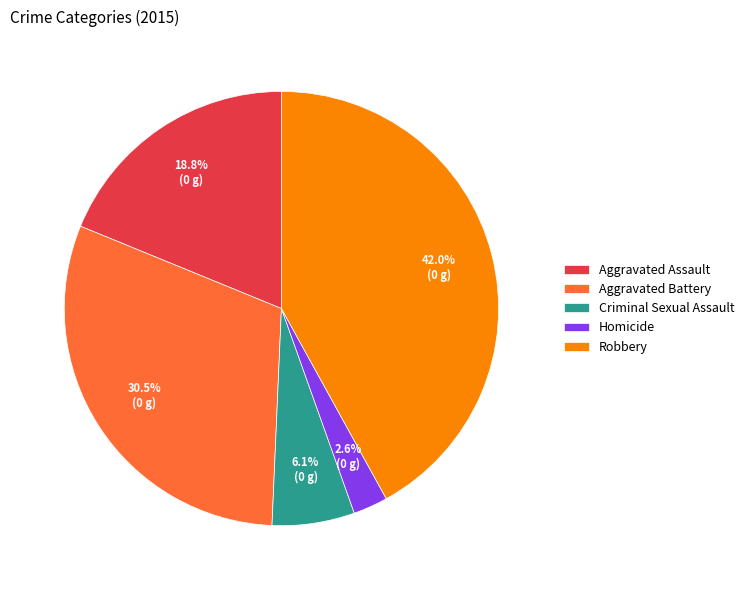

Between Criminal Sexual Assault and Aggravated Assault, which is larger?

Aggravated Assault